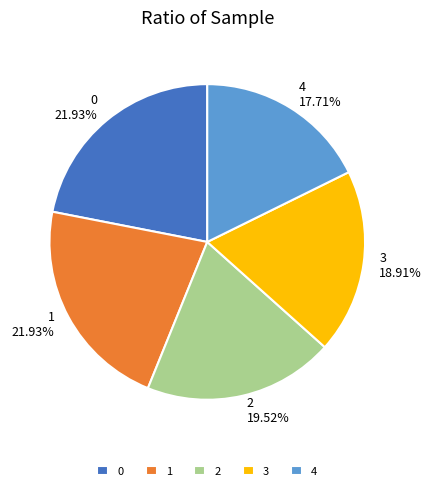

What percentage is the 0 slice, to the nearest percent?

22%